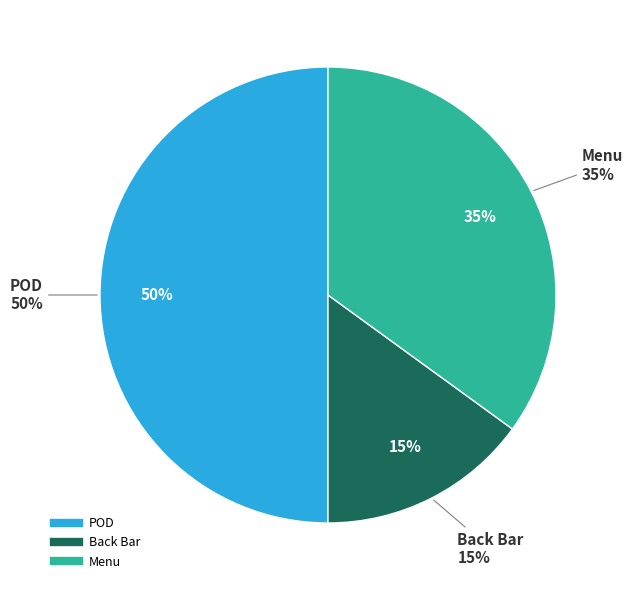

What percentage is NOT represented by POD?

50.0%